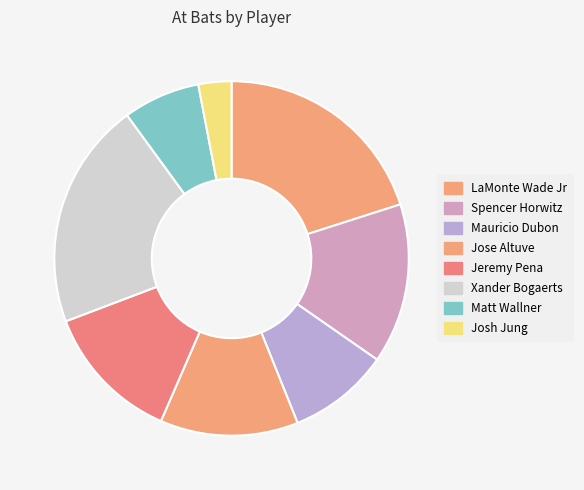

Is the sum of Mauricio Dubon and Jeremy Pena greater than half?

No